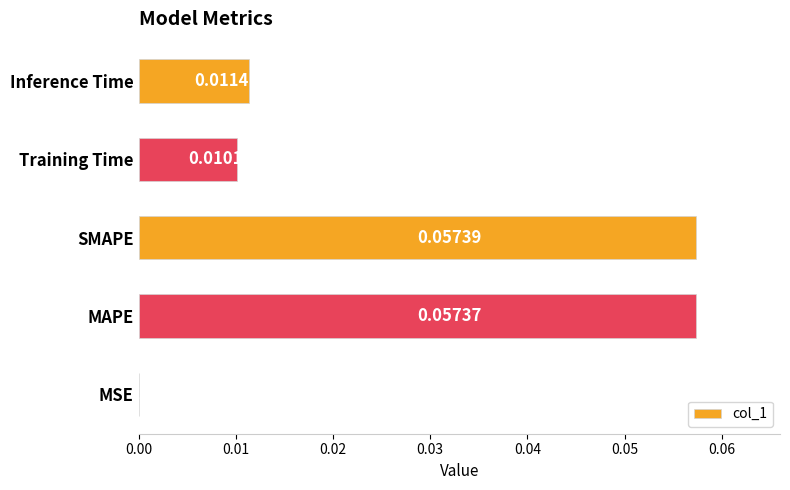

At which category does the chart reach its peak across all series?

SMAPE